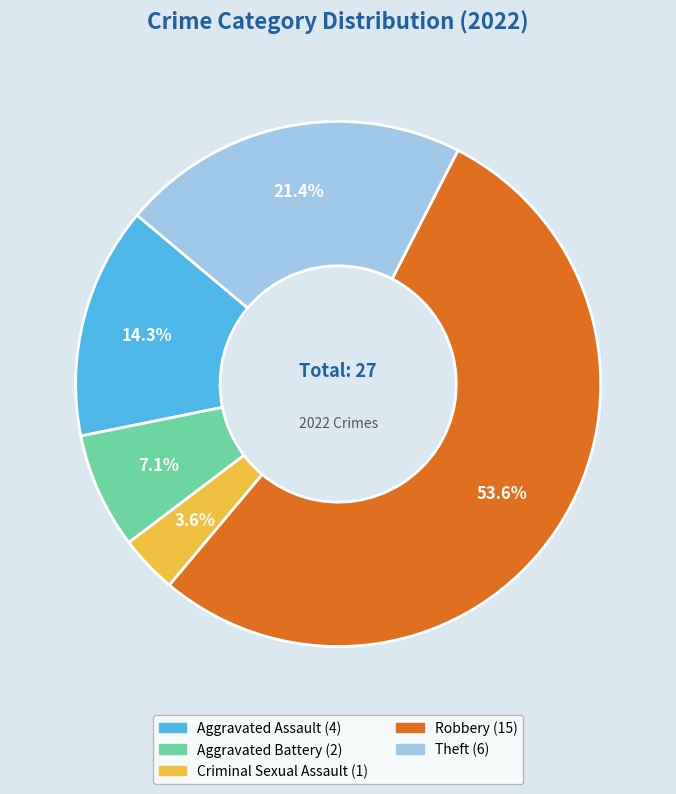

Count the number of slices in the pie.

5